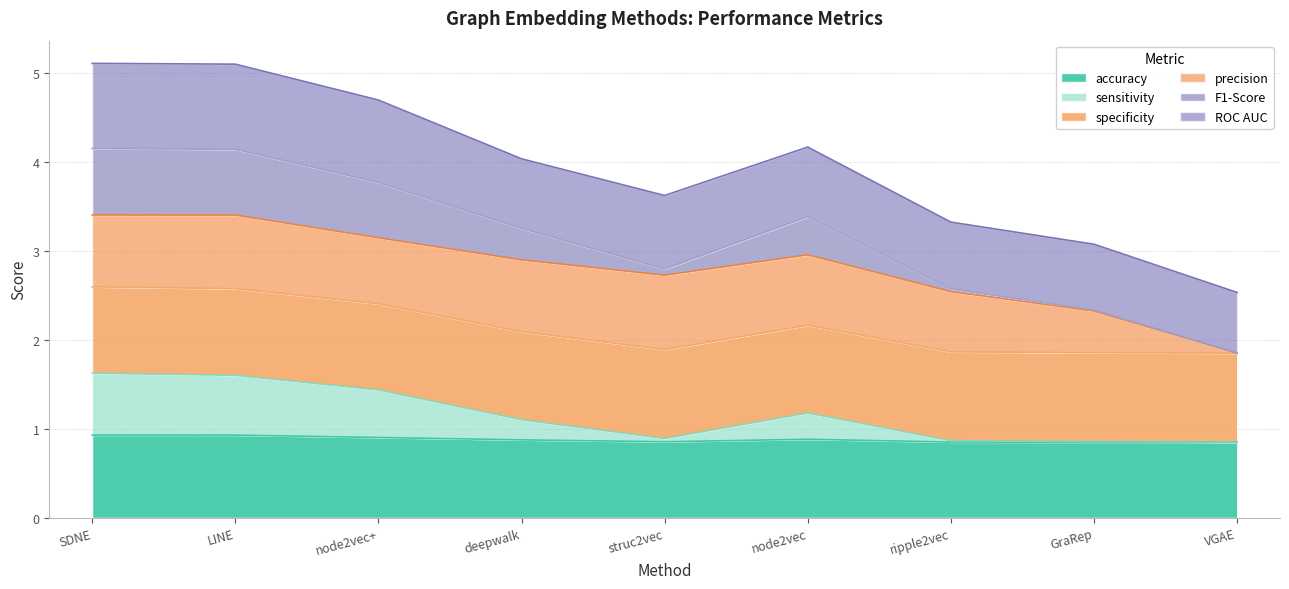

True or false: sensitivity and F1-Score intersect in this chart.

False